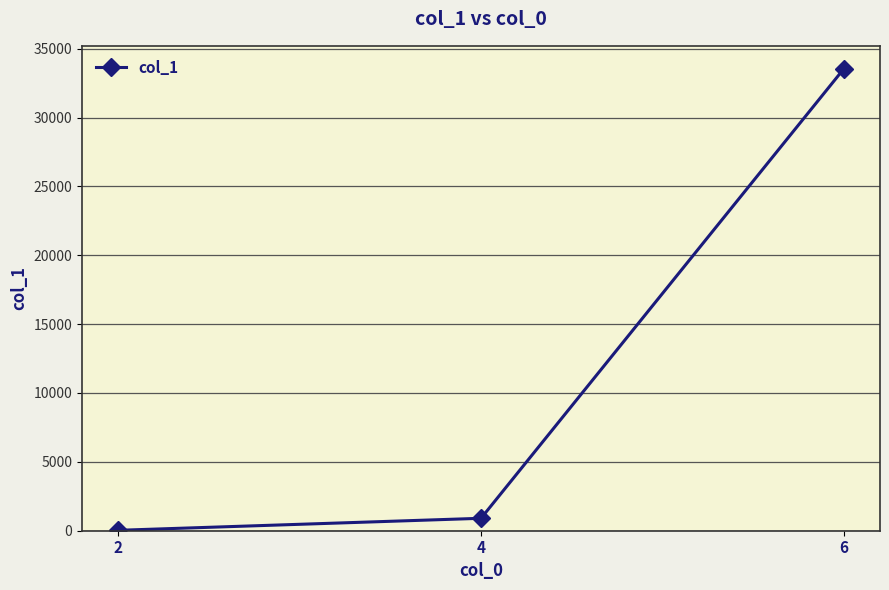

Reading left to right, transcribe all the data shown in this chart.

30	903	33532